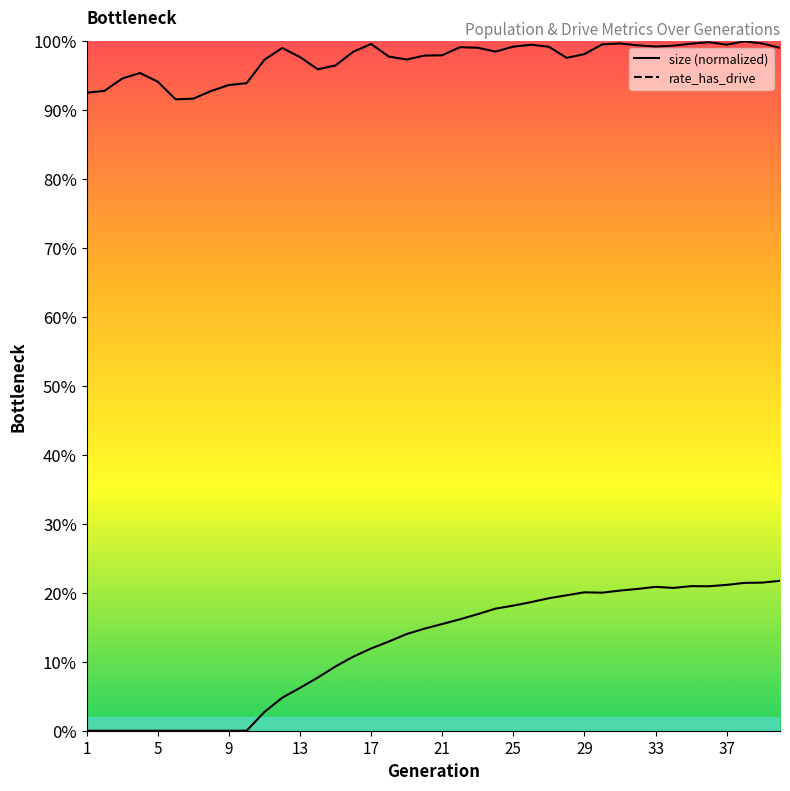

Reading left to right, extract all data points from this chart.

size: 0.9	0.9	0.9	1.0	0.9	0.9	0.9	0.9	0.9	0.9	1.0	1.0	1.0	1.0	1.0	1.0	1.0	1.0	1.0	1.0	1.0	1.0	1.0	1.0	1.0	1.0	1.0	1.0	1.0	1.0	1.0	1.0	1.0	1.0	1.0	1.0	1.0	1.0	1.0	1.0
rate_has_drive: 0.0	0.0	0.0	0.0	0.0	0.0	0.0	0.0	0.0	0.0	0.0	0.0	0.1	0.1	0.1	0.1	0.1	0.1	0.1	0.1	0.2	0.2	0.2	0.2	0.2	0.2	0.2	0.2	0.2	0.2	0.2	0.2	0.2	0.2	0.2	0.2	0.2	0.2	0.2	0.2